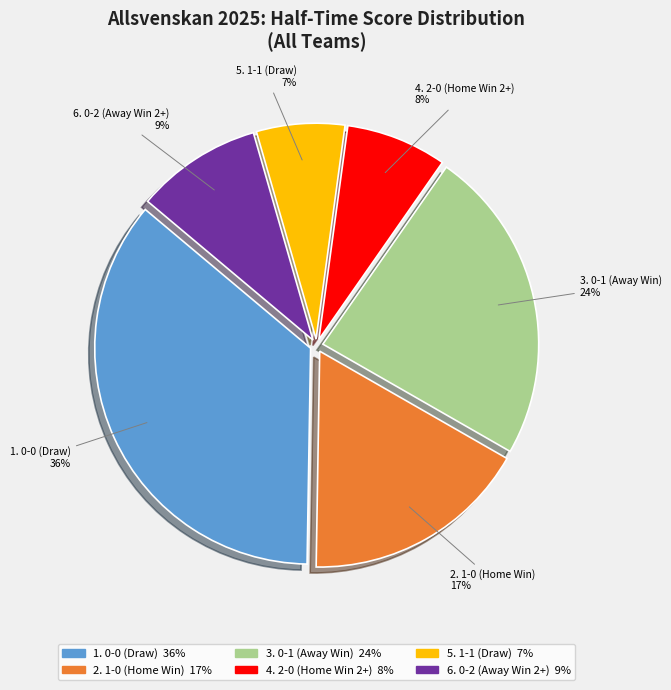

Does any single category account for the majority?

No